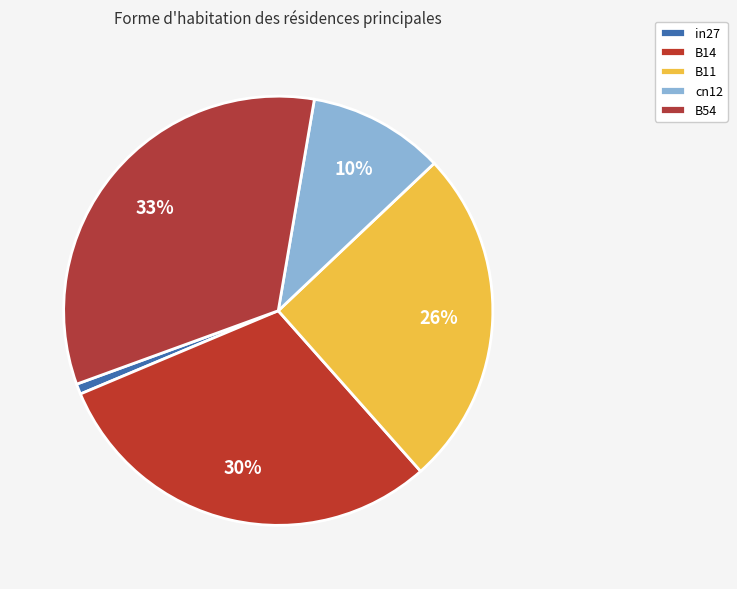

To the nearest percent, what is the difference between the largest and smallest slice percentages?

32%